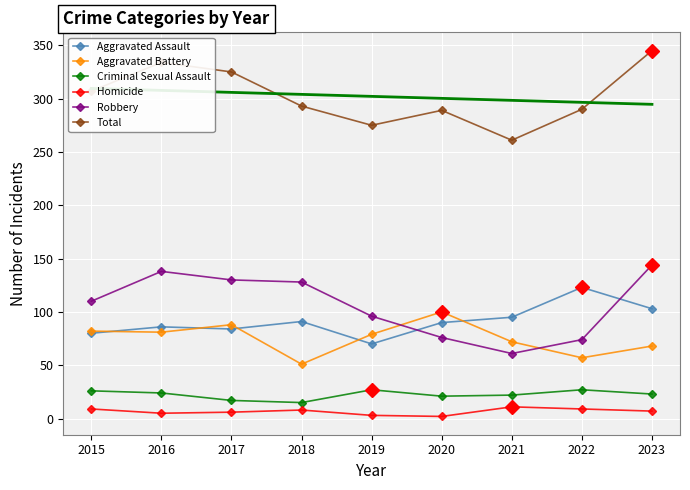

Rank the series by their maximum value, from lowest to highest.

Homicide, Criminal Sexual Assault, Aggravated Battery, Aggravated Assault, Robbery, Total